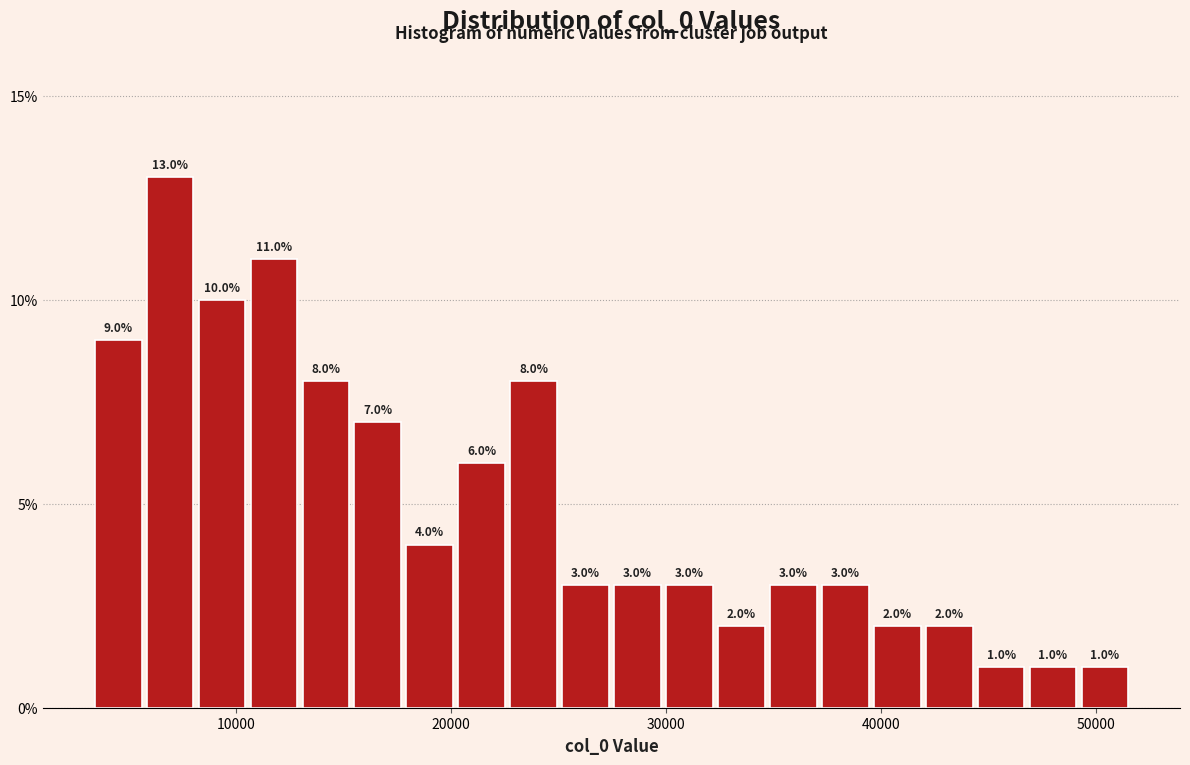

Read against the x-axis, roughly where is the centre of the tallest bar?

7000